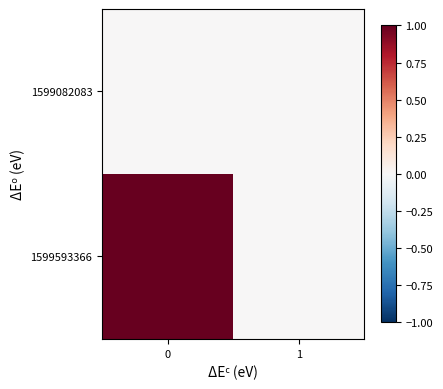

Rank the series by their average value, from lowest to highest.

1599082083, 1599593366